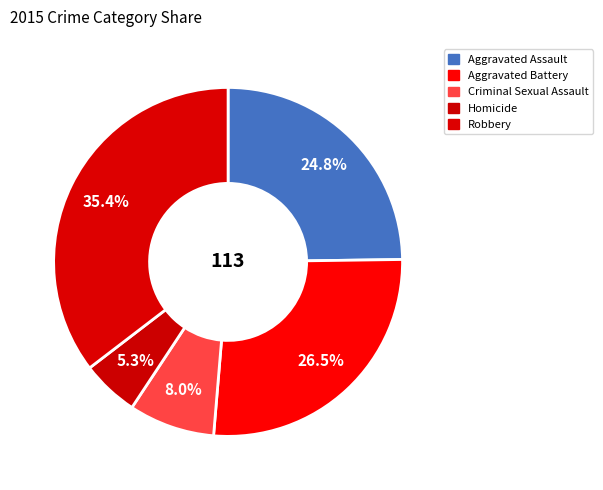

Which slice is the largest?

Robbery